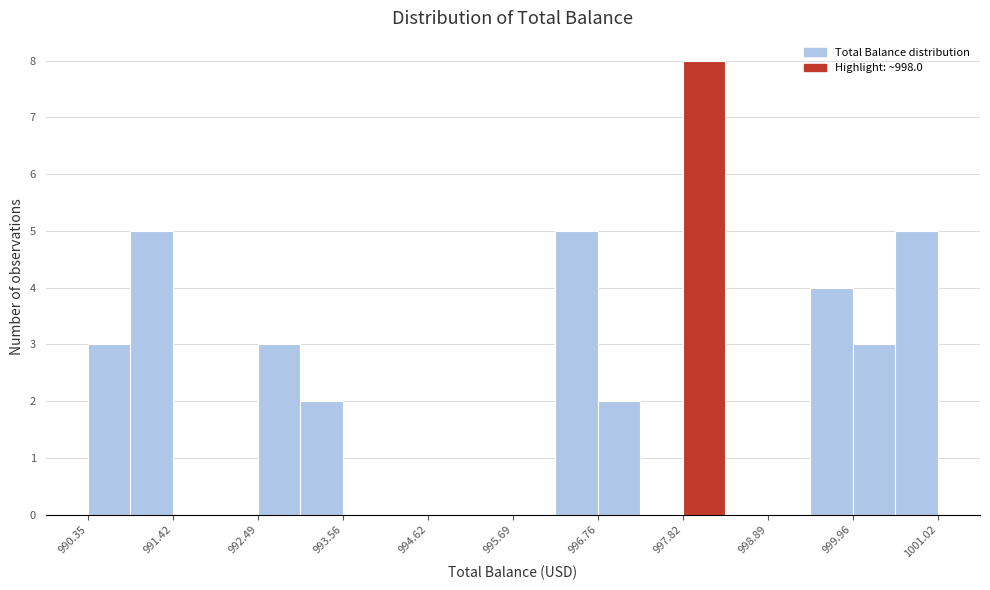

Read against the x-axis, roughly where is the centre of the tallest bar?

998.0